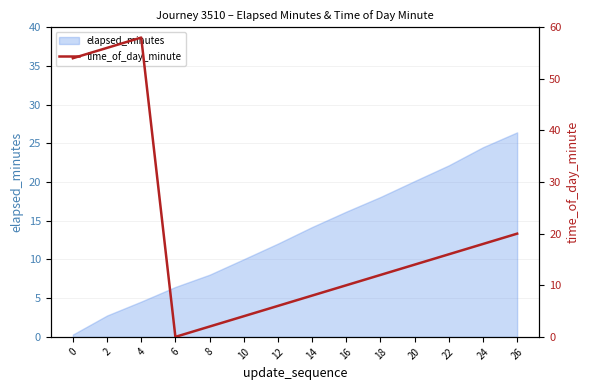

Which category has the highest value across all series?

4